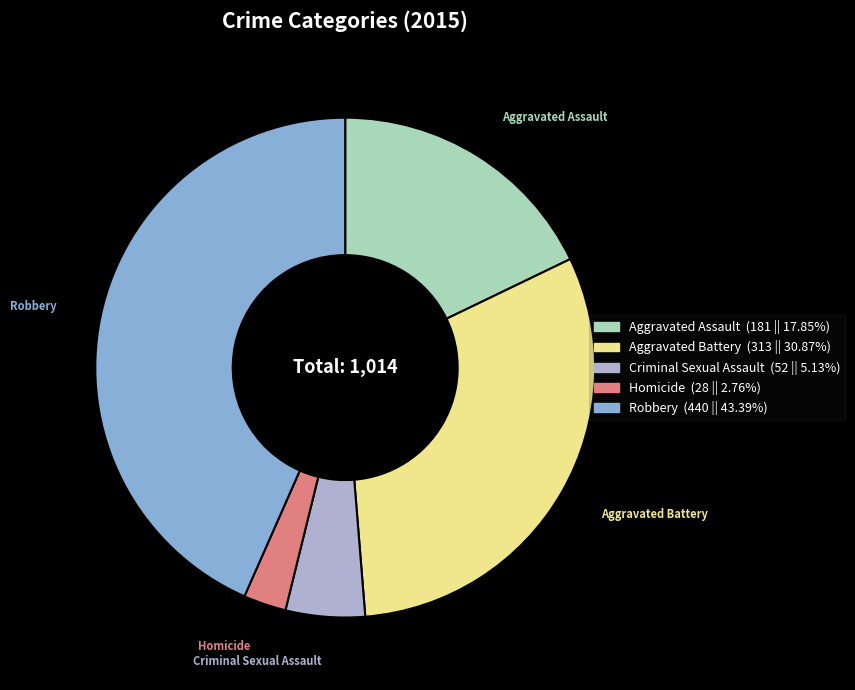

Which has a higher value, Homicide or Aggravated Battery?

Aggravated Battery